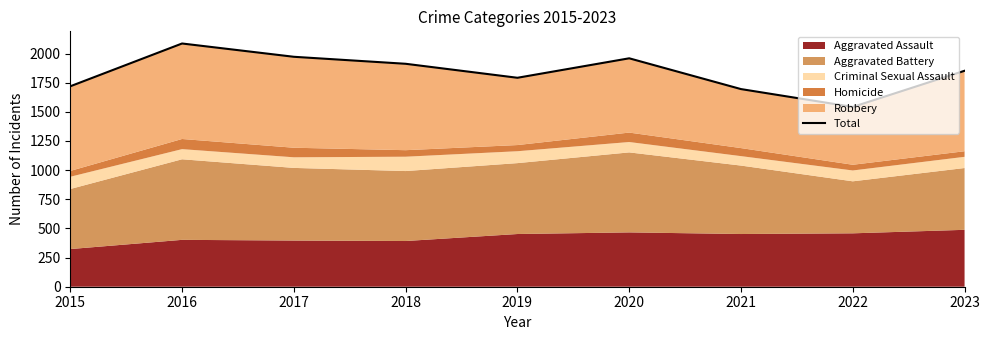

Reading left to right, transcribe all the data shown in this chart.

2015=1719	2016=2086	2017=1972	2018=1912	2019=1792	2020=1959	2021=1695	2022=1542	2023=1852